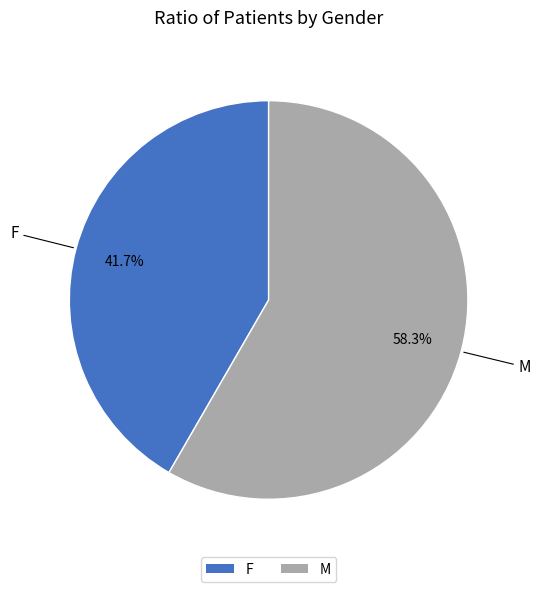

Is there any slice that represents more than half of the pie?

Yes